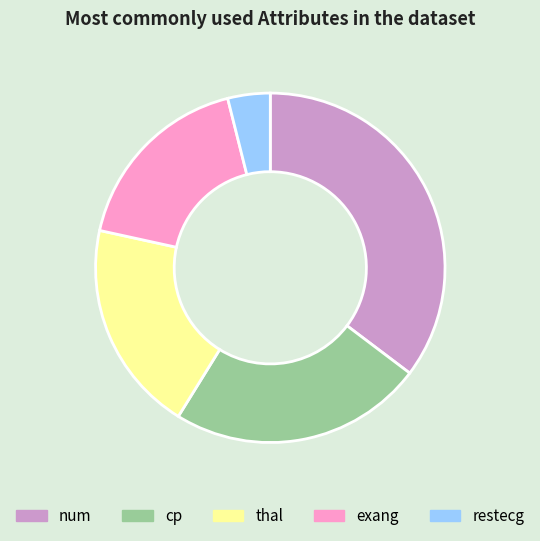

Is the sum of cp and exang greater than half?

No